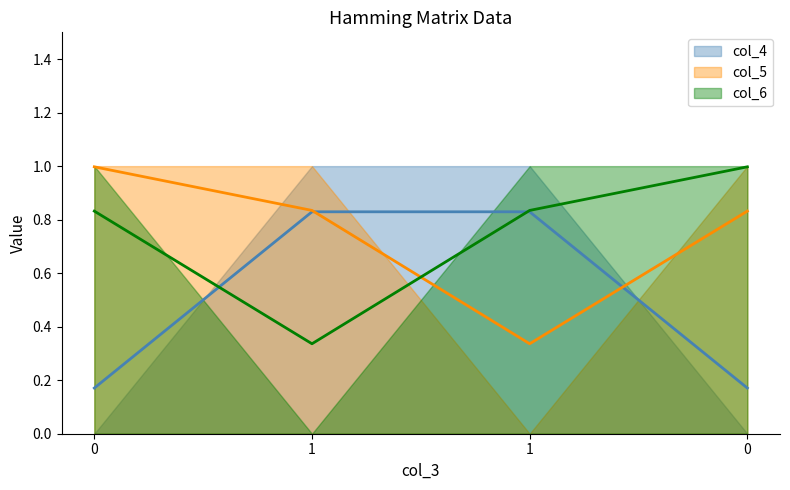

The value of col_4 at 0 is 1. True or false?

False